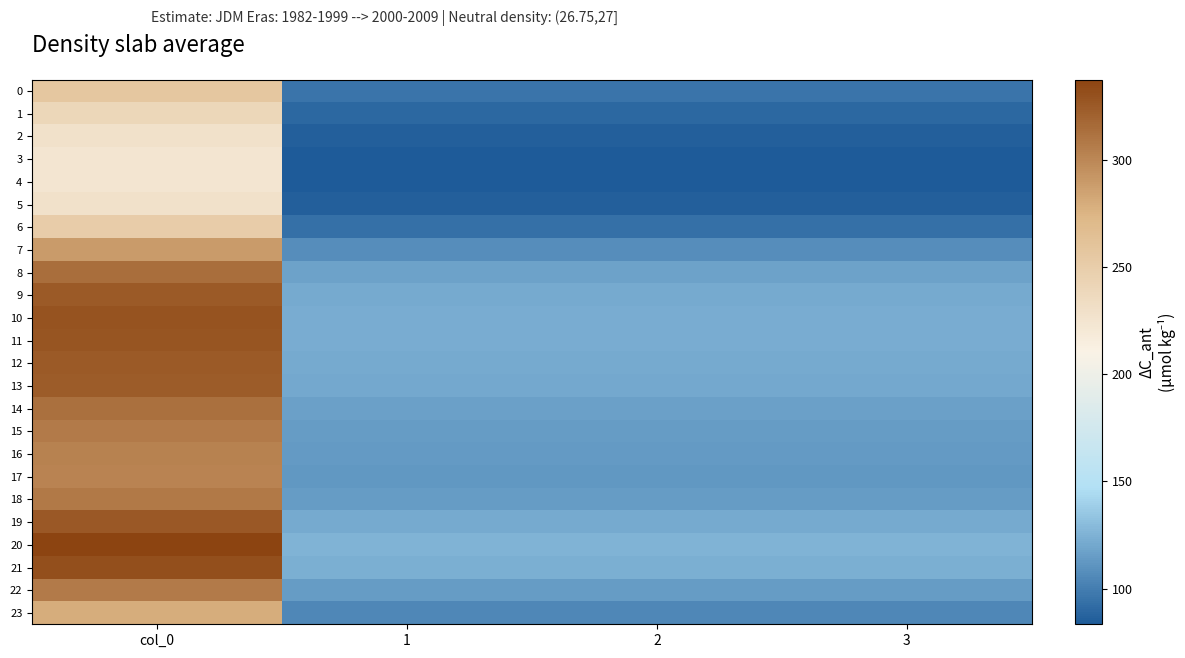

What is the difference between the highest and lowest values at 3?

42.5